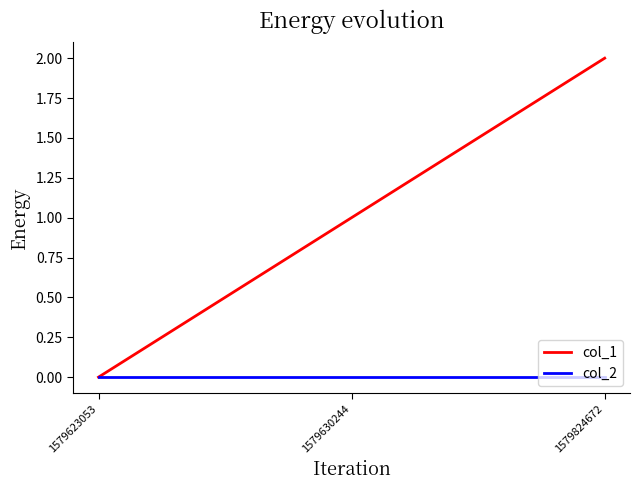

Which series has the largest range (max minus min)?

col_1